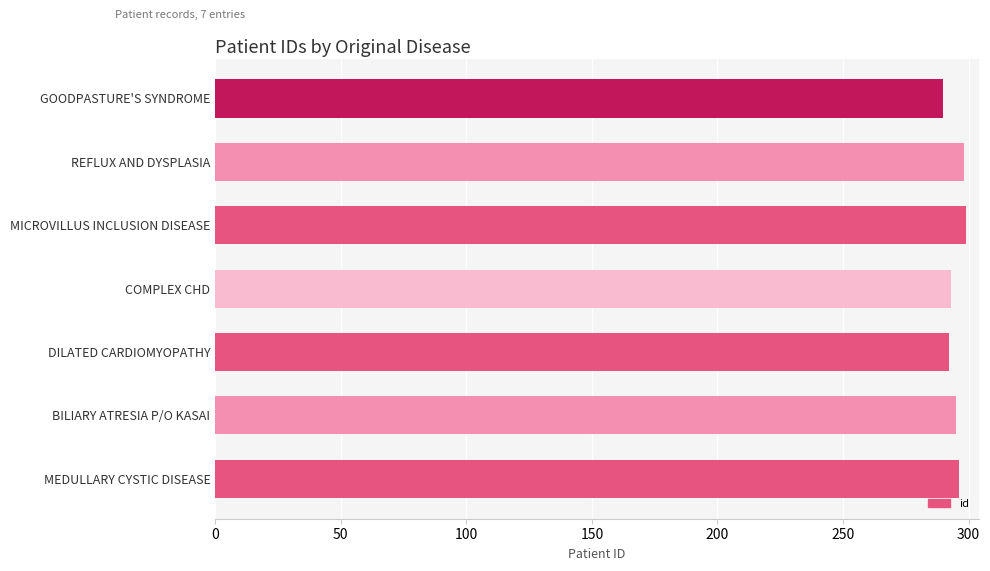

What value does the data have at DILATED CARDIOMYOPATHY?

292